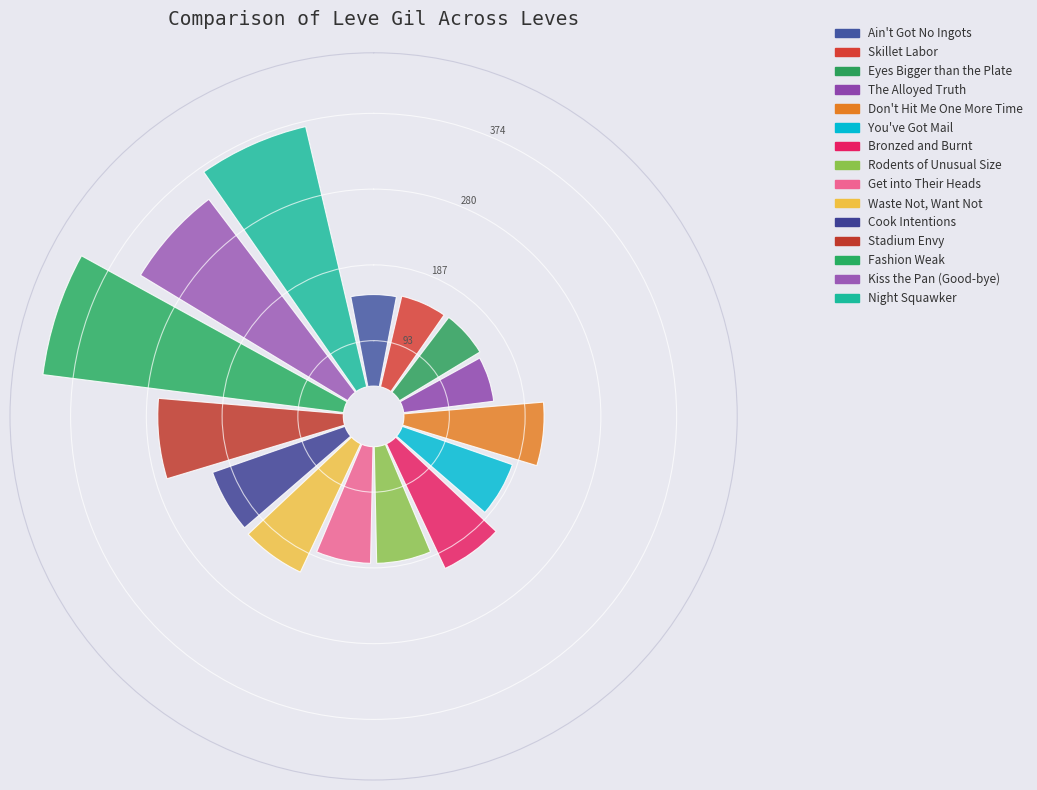

What is the change in value from Skillet Labor to Night Squawker?

+215